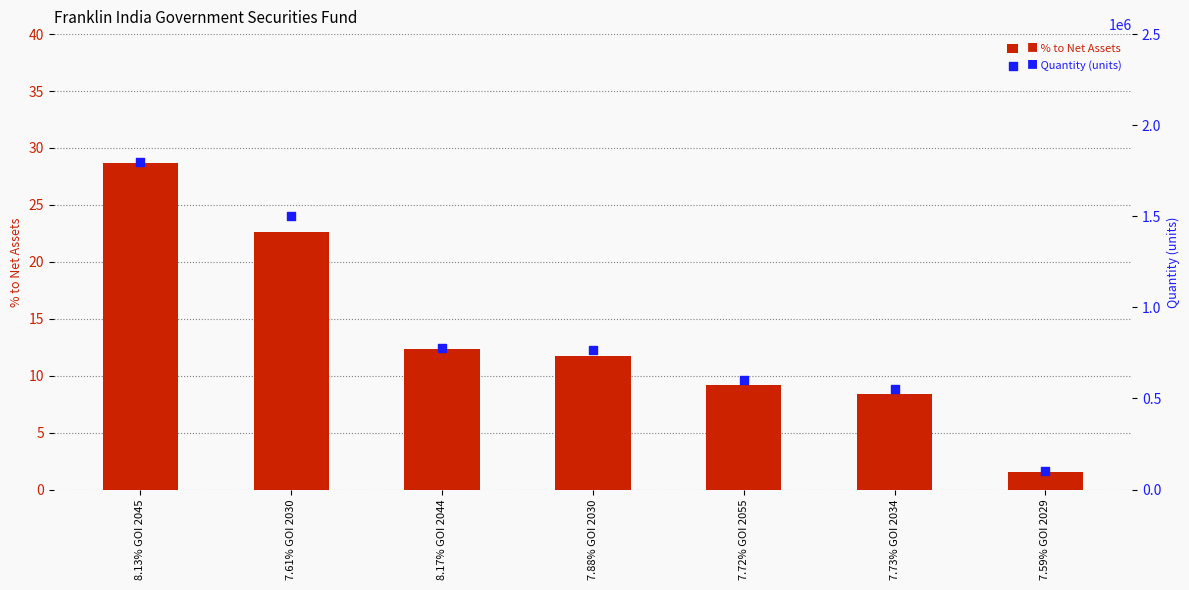

What are all the series names shown in the legend?

% to Net Assets, Quantity (units)